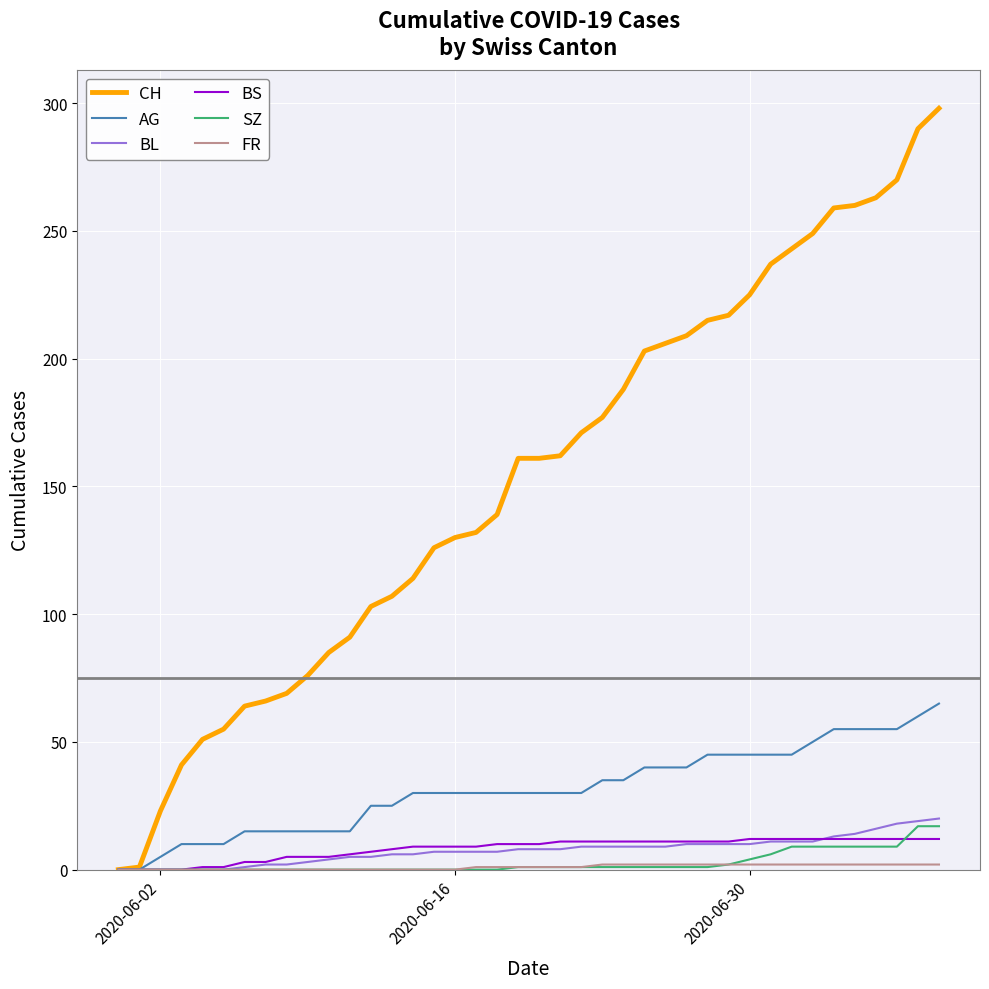

Which series has the largest range (max minus min)?

CH